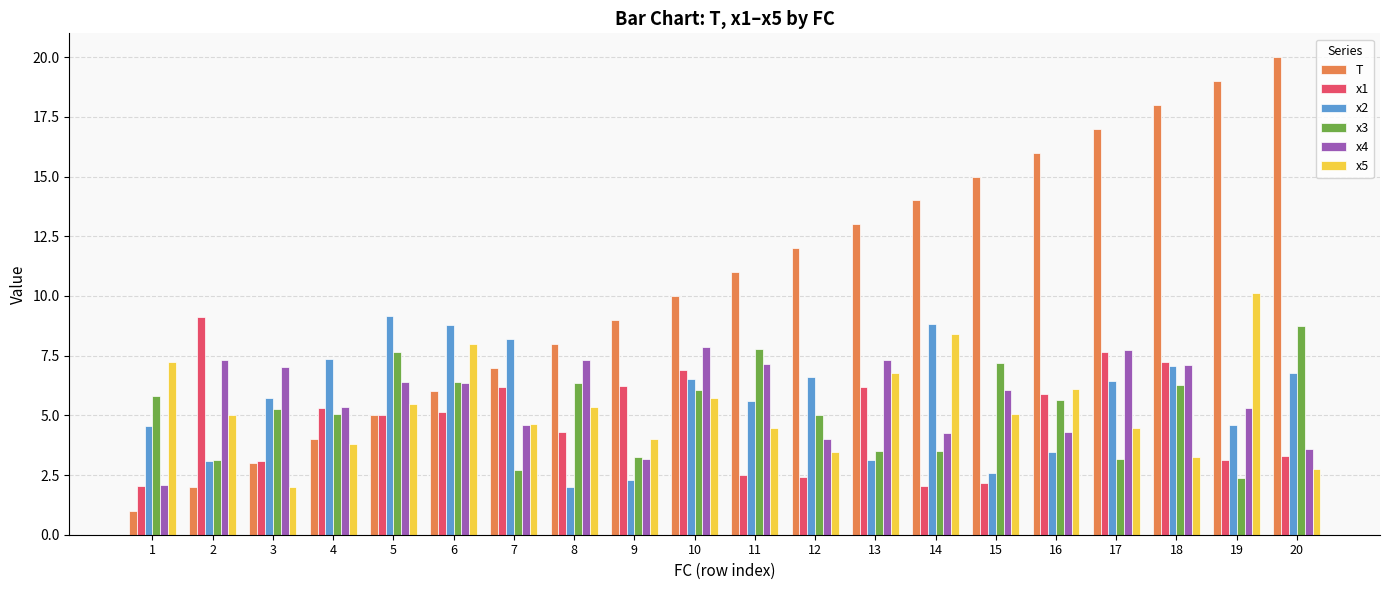

What is the highest value of the x3 series?

8.7